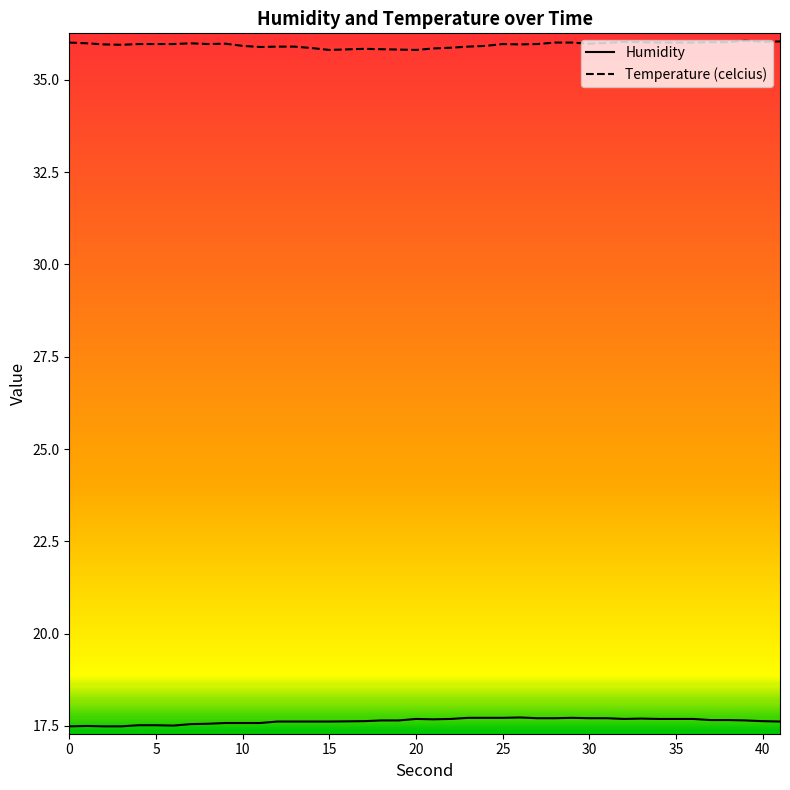

What is the minimum value for Humidity?

17.5